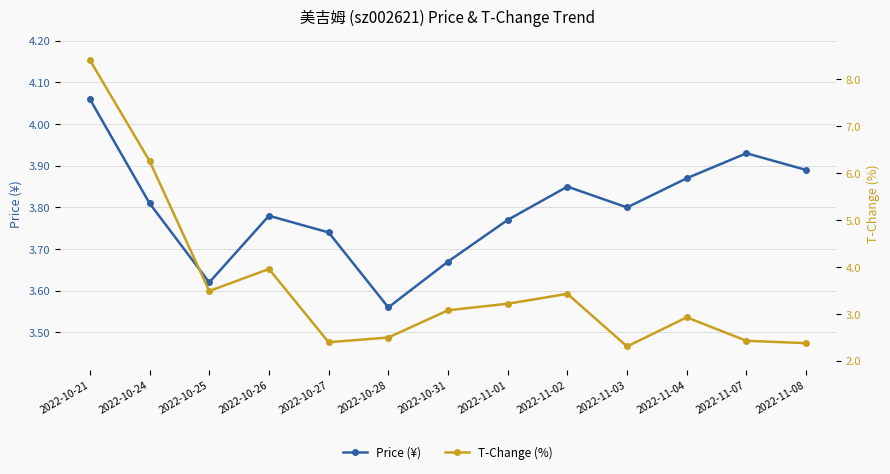

Which series has the widest spread of values?

T-Change (%)